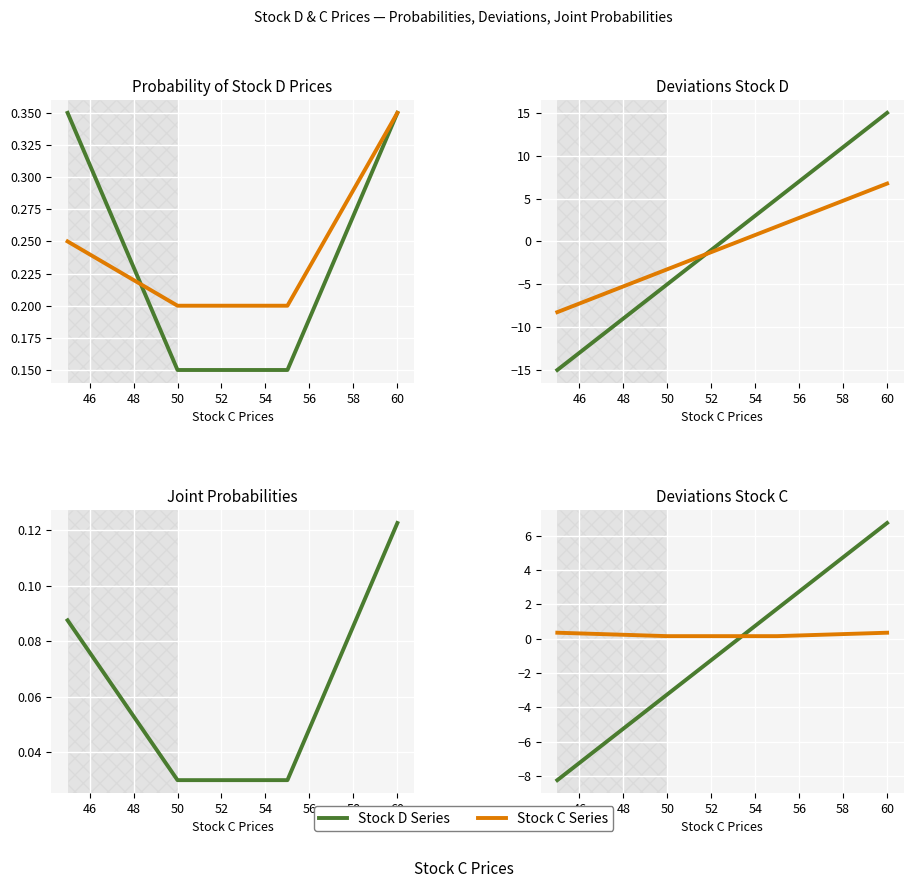

How many Joint Probabilities values are between 0 and 1?

4